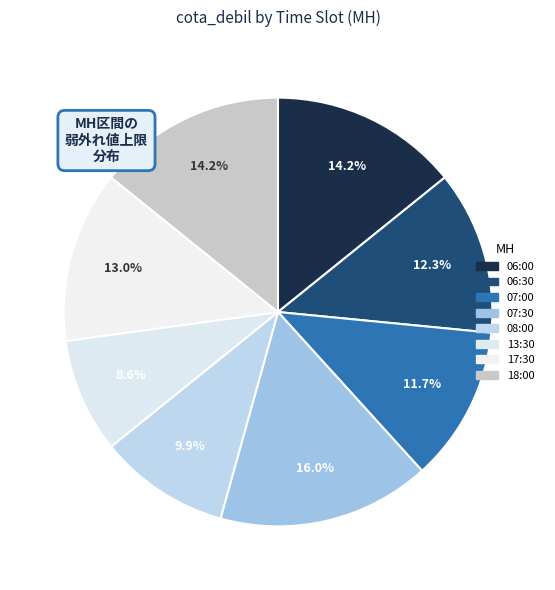

How much of the chart is everything except 06:30?

87.7%